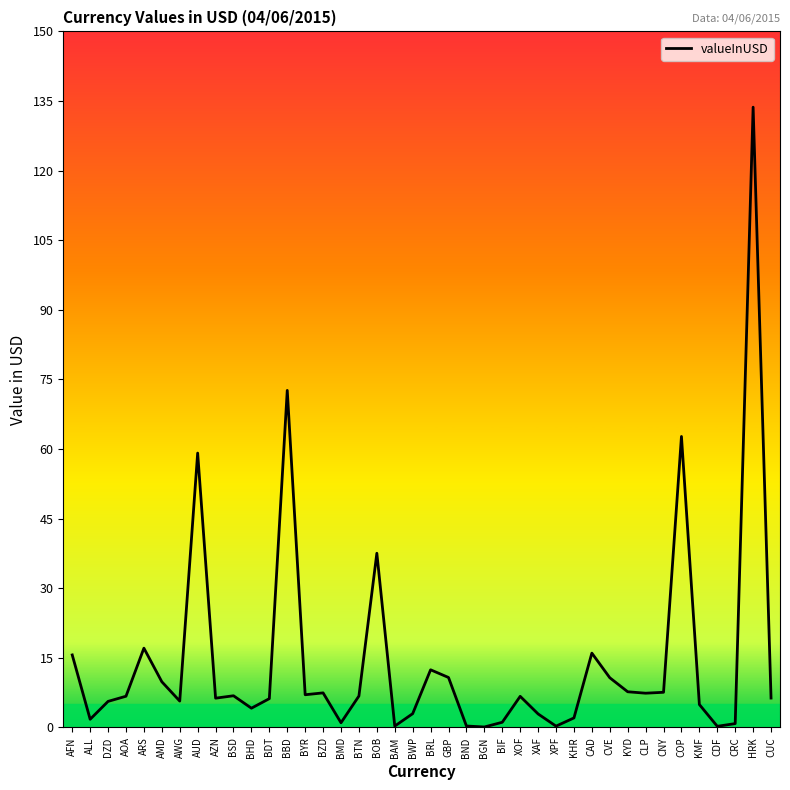

Read the value at GBP.

10.8